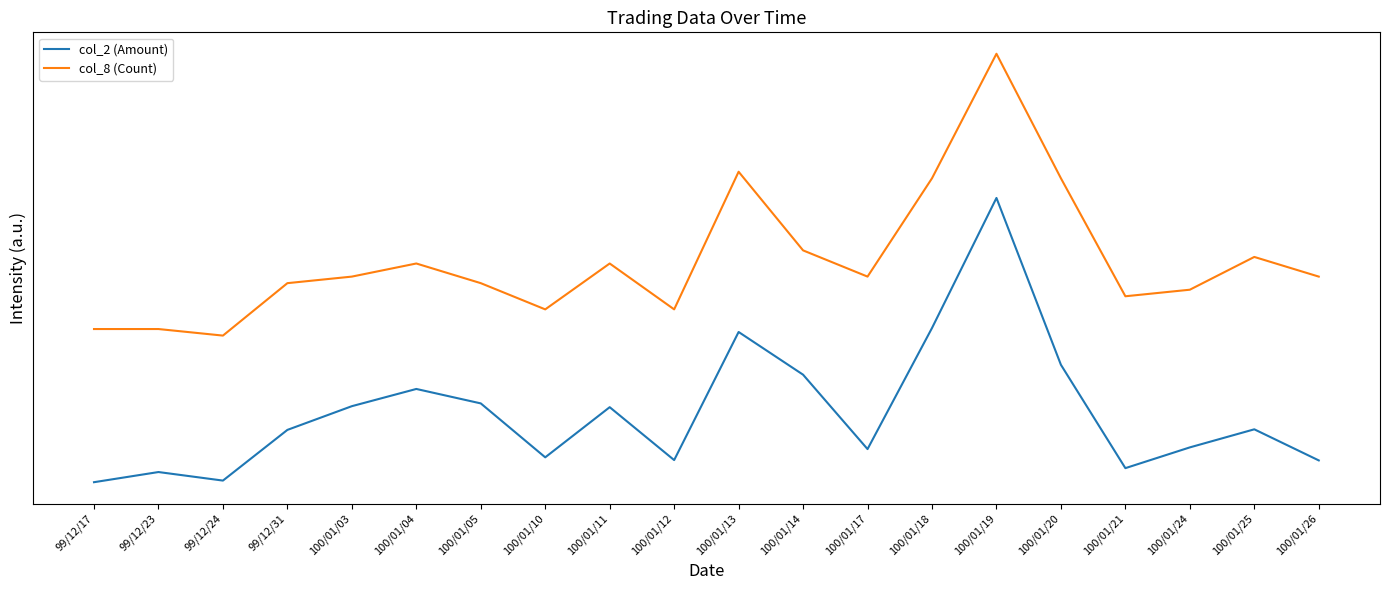

Reading left to right, extract all data points from this chart.

col_2 (Amount): 99/12/17=0.0	99/12/23=0.0	99/12/24=0.0	99/12/31=0.2	100/01/03=0.3	100/01/04=0.3	100/01/05=0.3	100/01/10=0.1	100/01/11=0.3	100/01/12=0.1	100/01/13=0.5	100/01/14=0.4	100/01/17=0.1	100/01/18=0.5	100/01/19=1.0	100/01/20=0.4	100/01/21=0.1	100/01/24=0.1	100/01/25=0.2	100/01/26=0.1
col_8 (Count): 99/12/17=0.5	99/12/23=0.5	99/12/24=0.5	99/12/31=0.7	100/01/03=0.7	100/01/04=0.8	100/01/05=0.7	100/01/10=0.6	100/01/11=0.8	100/01/12=0.6	100/01/13=1.1	100/01/14=0.8	100/01/17=0.7	100/01/18=1.1	100/01/19=1.5	100/01/20=1.1	100/01/21=0.7	100/01/24=0.7	100/01/25=0.8	100/01/26=0.7